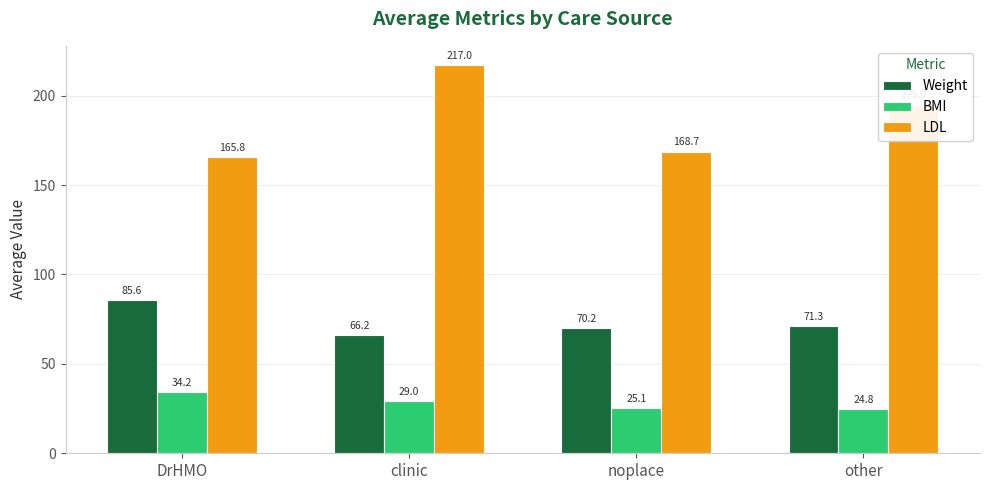

List the series in order of their peak value, highest first.

LDL, Weight, BMI